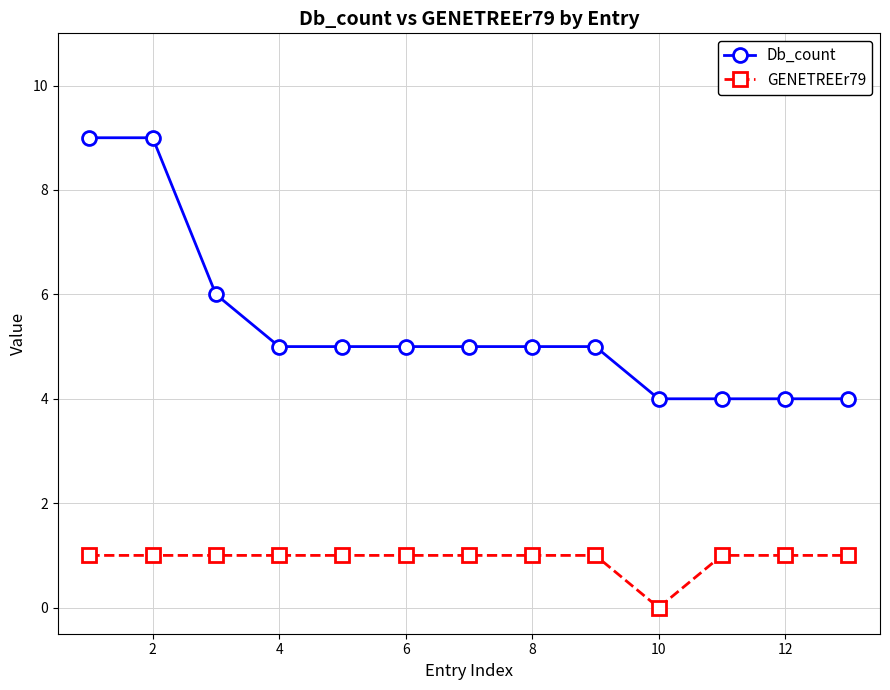

Which series has the widest spread of values?

Db_count